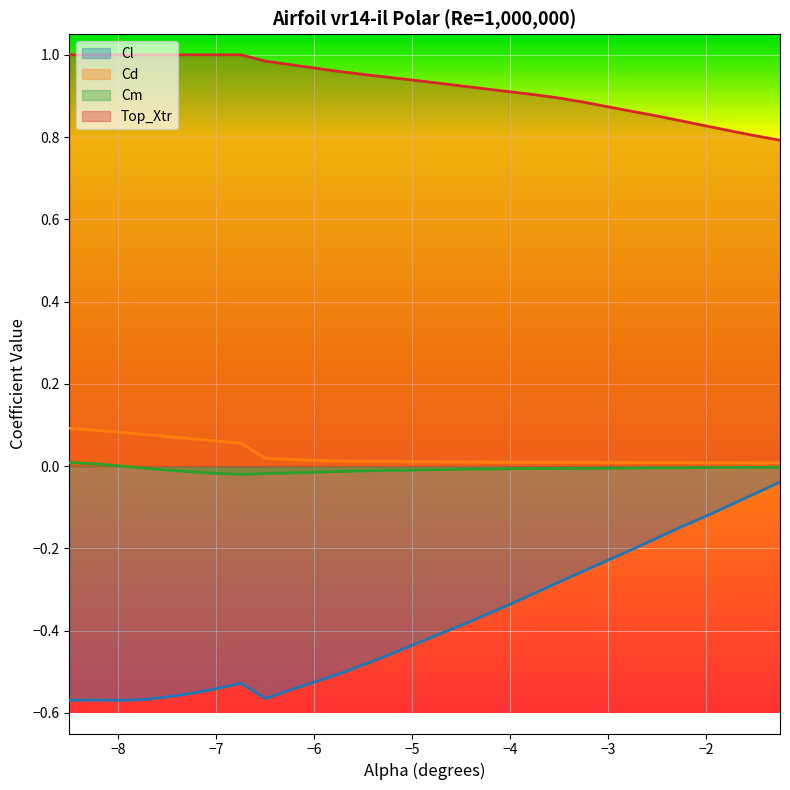

At which label does Cd reach its peak?

-8.5